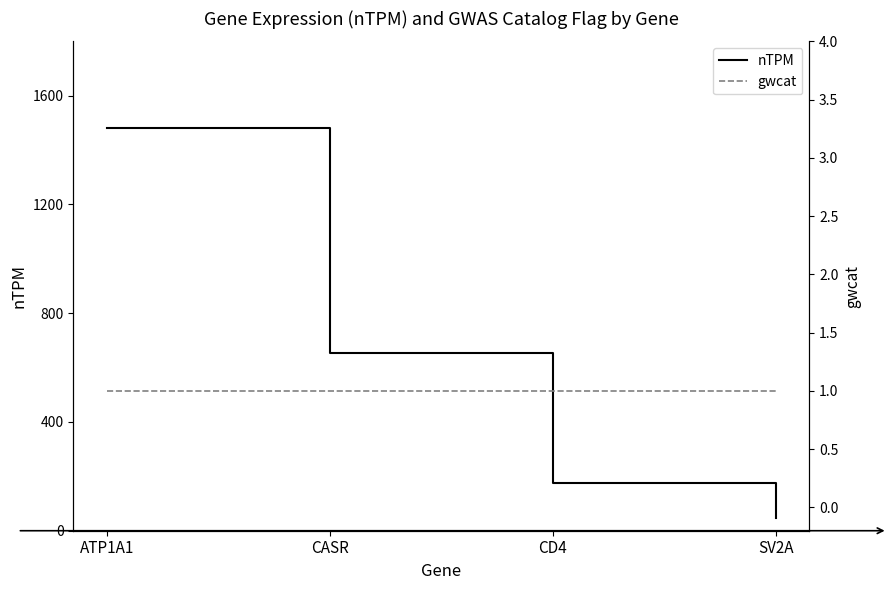

Read the gwcat value at CASR.

1.0